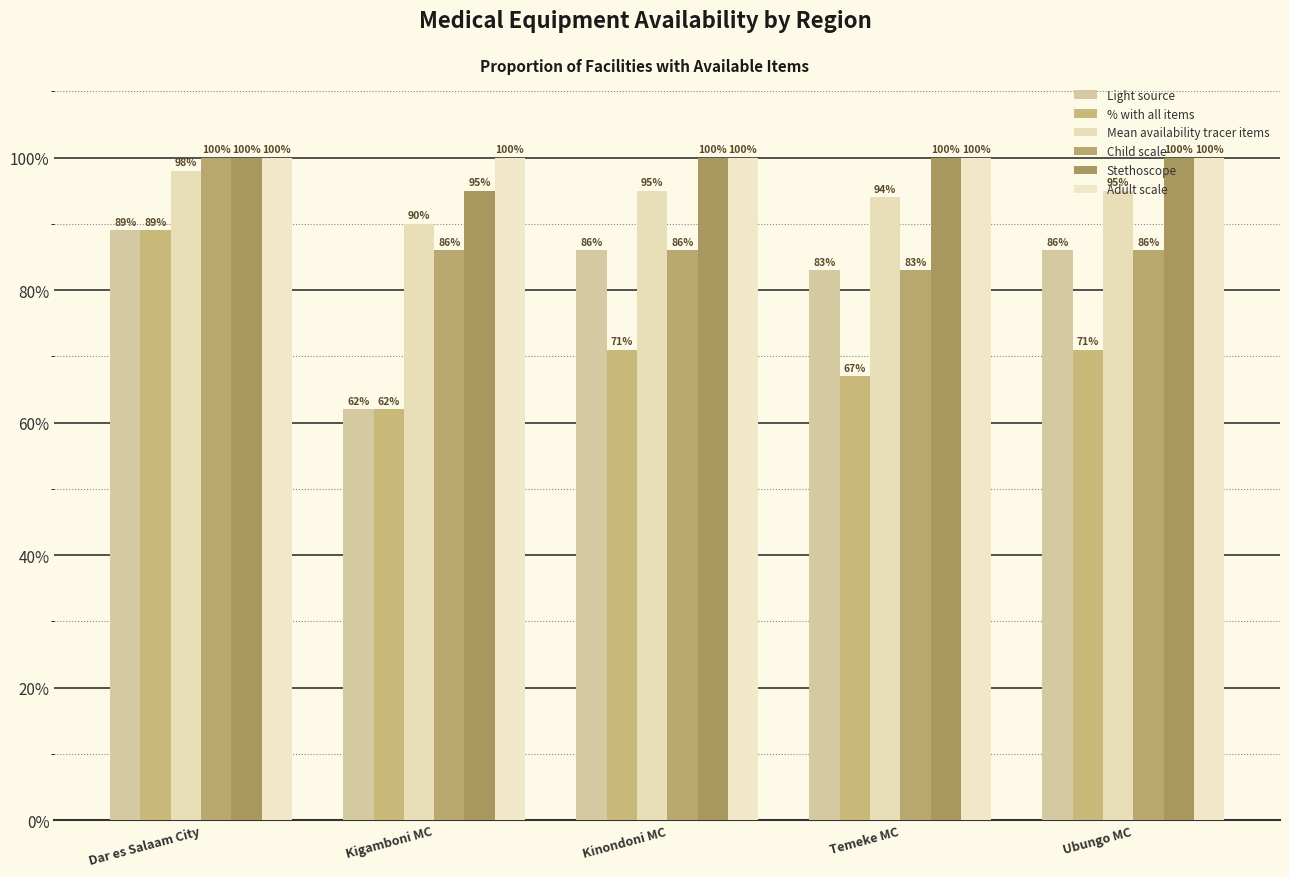

Where is % with all items nearest to the value 0?

Kigamboni MC